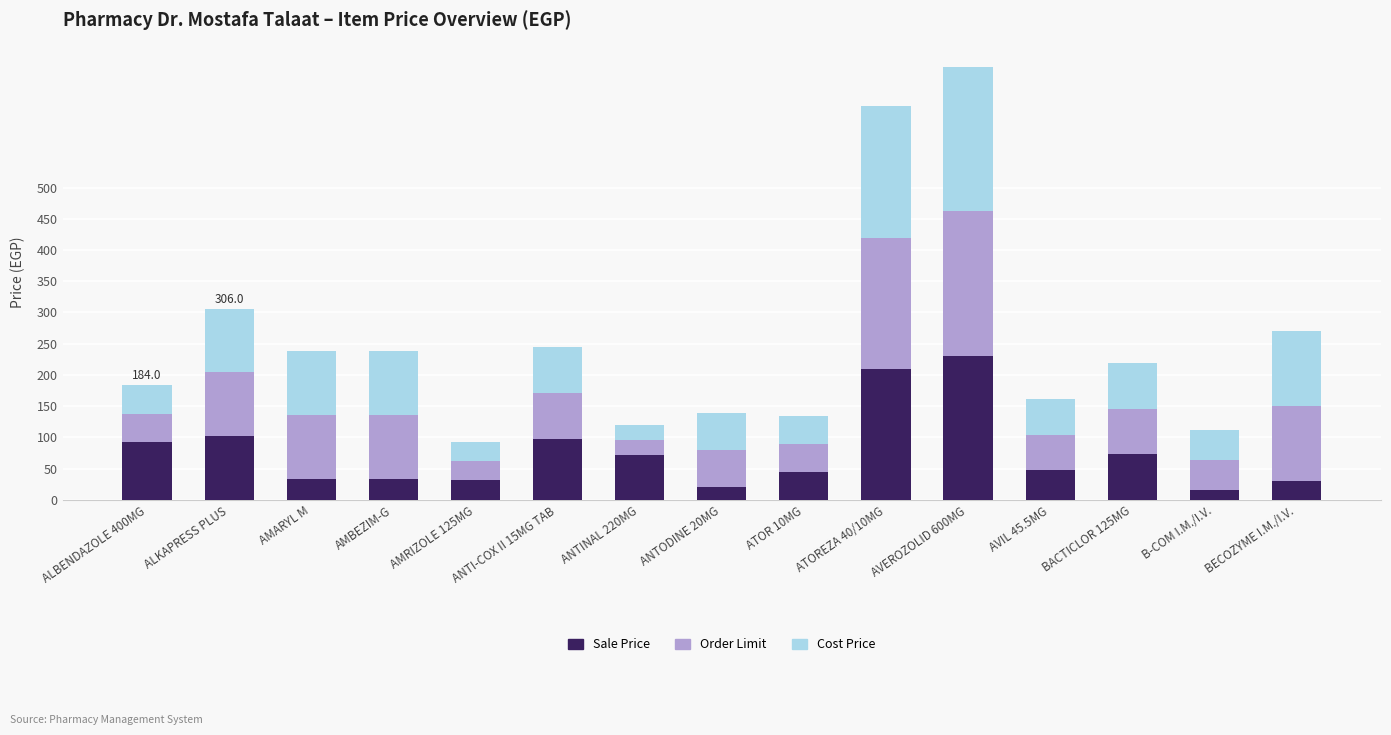

The value of Sale Price at ALBENDAZOLE 400MG is 92.0. True or false?

True